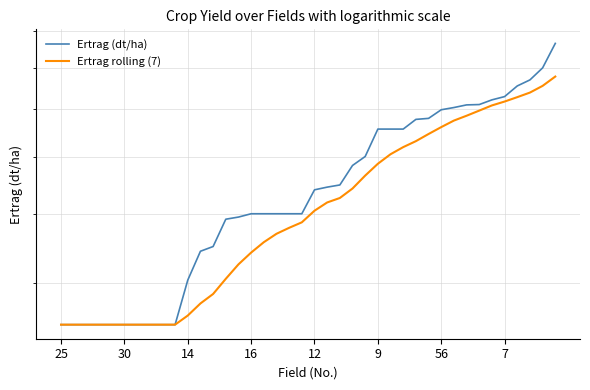

What is the sum of the Ertrag rolling (7) values at 17 and 30?

81.9